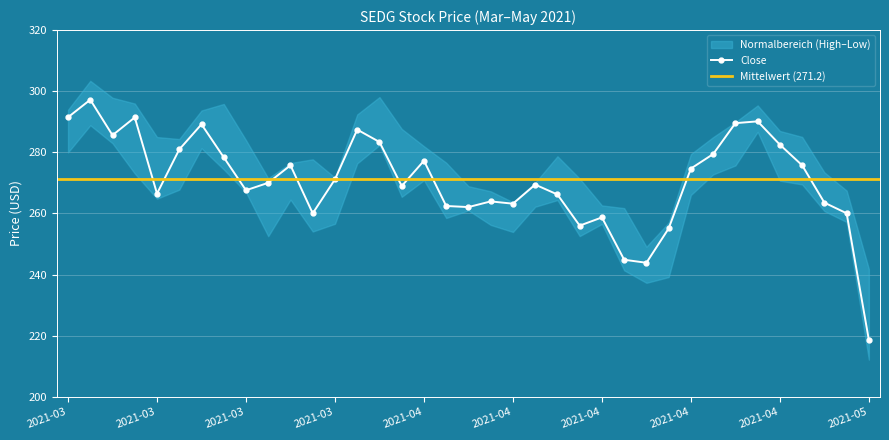

What is the total value across all series at 21?

801.7